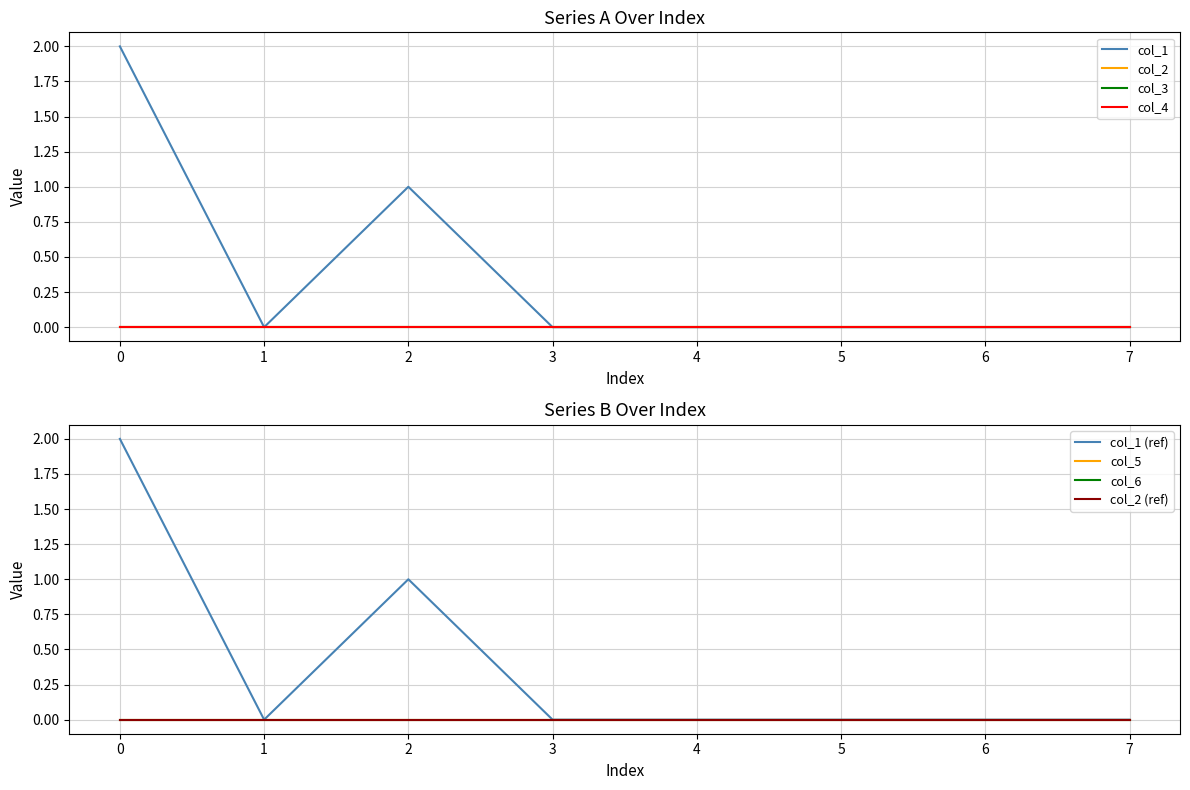

What are all the series names shown in the legend?

col_1, col_2, col_3, col_4, col_5, col_6